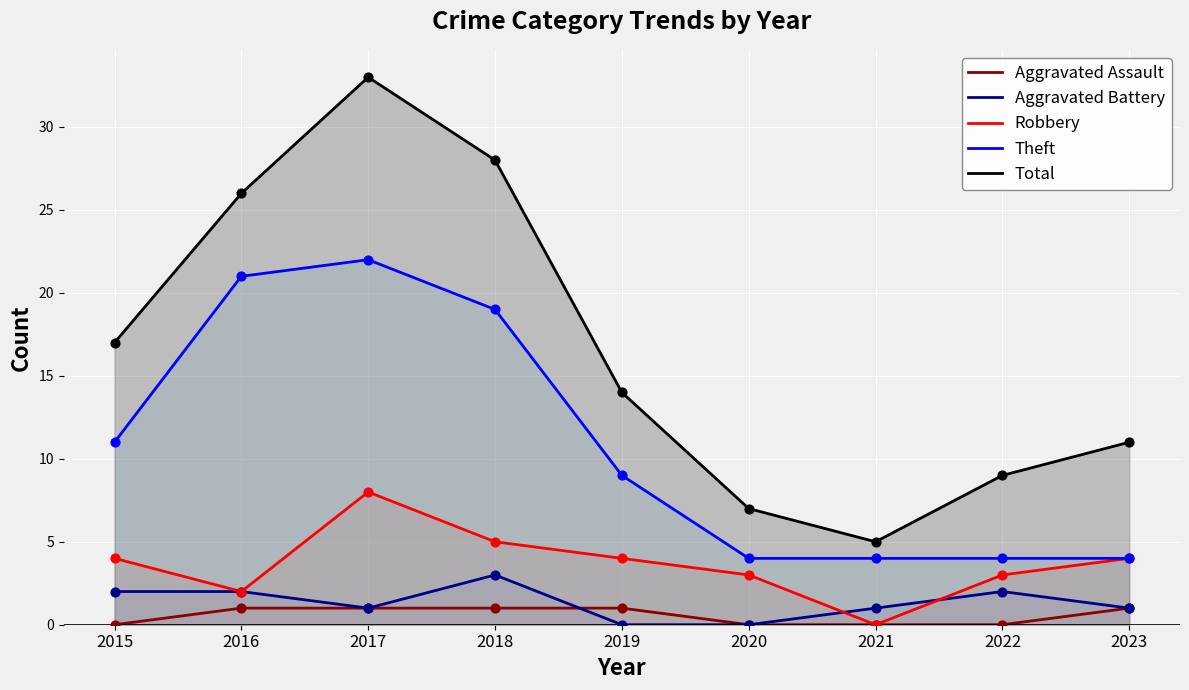

Which series has the largest total across all categories?

Total